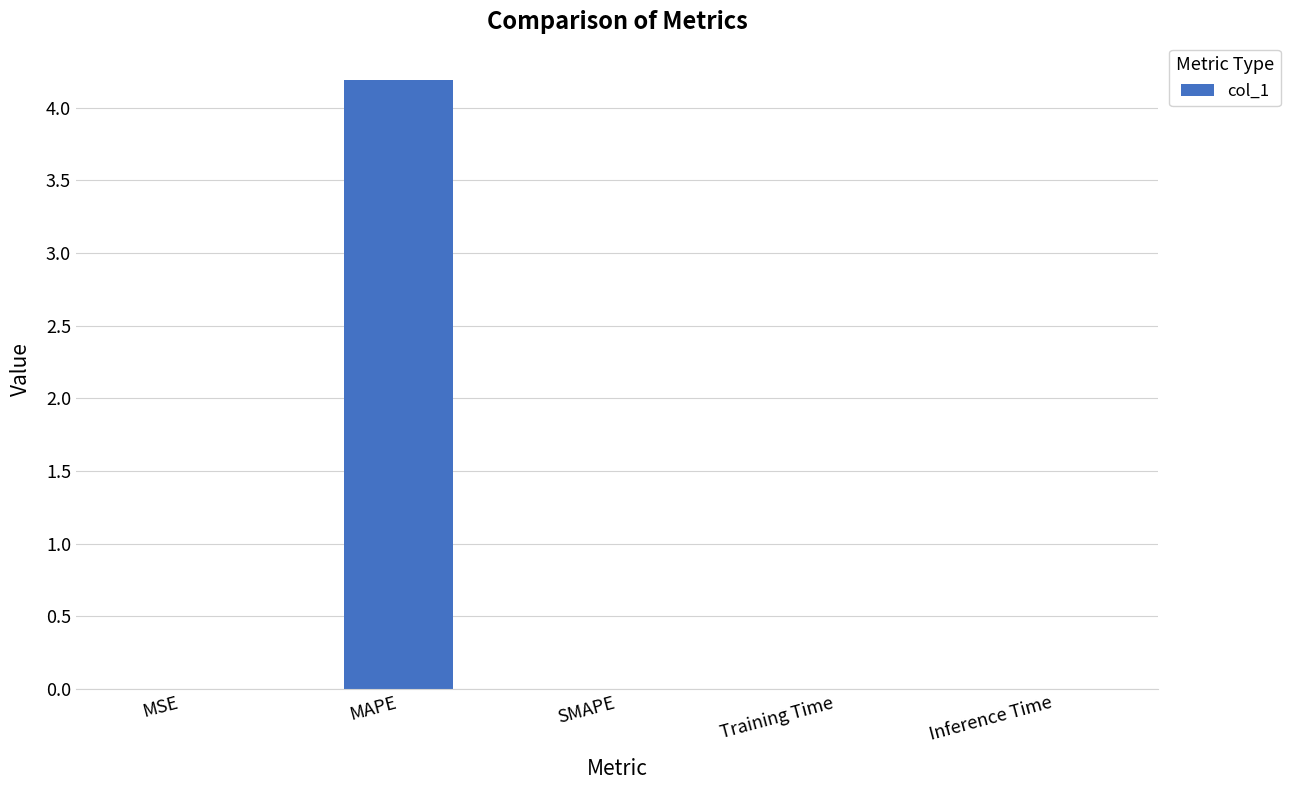

At which category does the chart reach its peak across all series?

MAPE